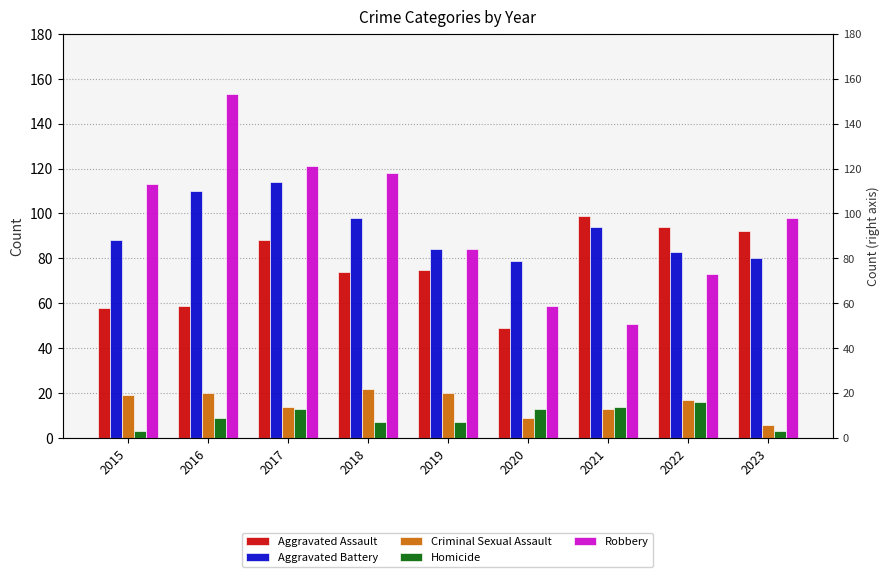

What is the value of the Aggravated Assault bar at the 6th from the left?

49